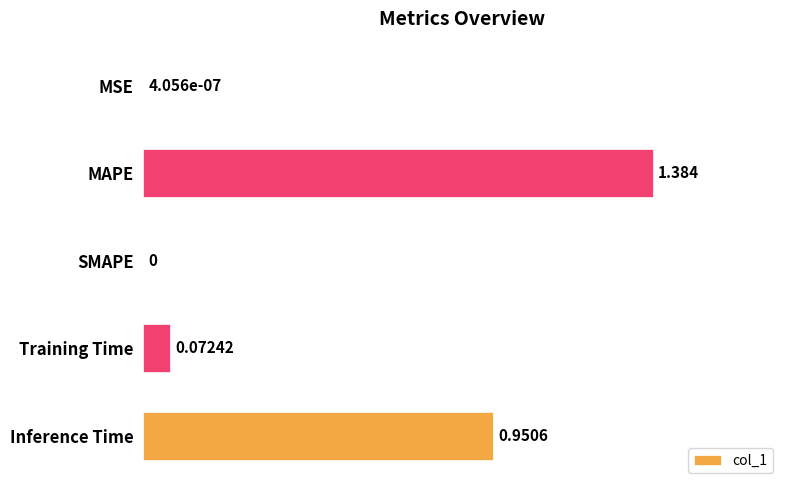

Which has a higher value, MAPE or Inference Time?

MAPE